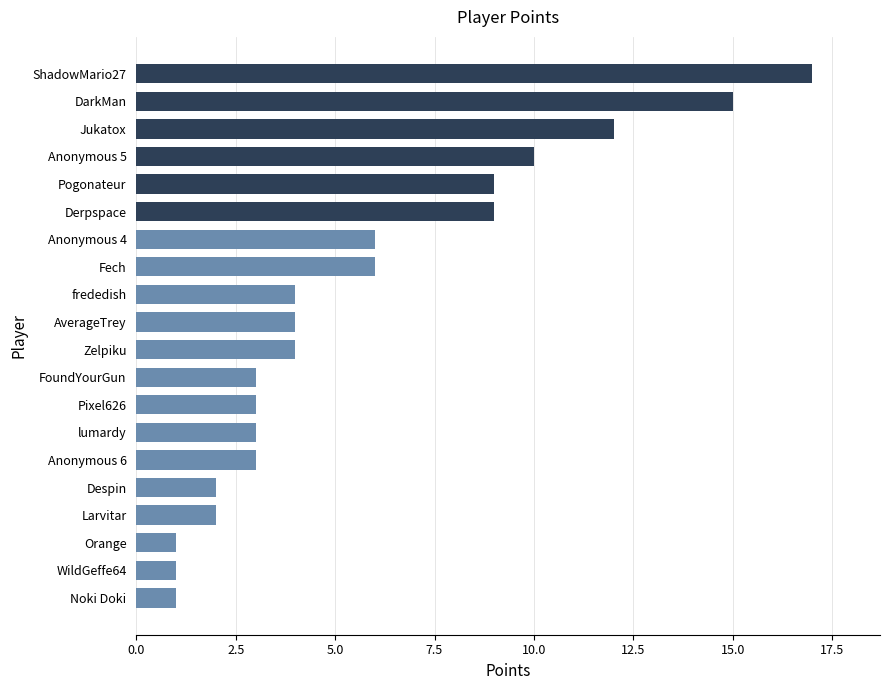

What is the average value?

6